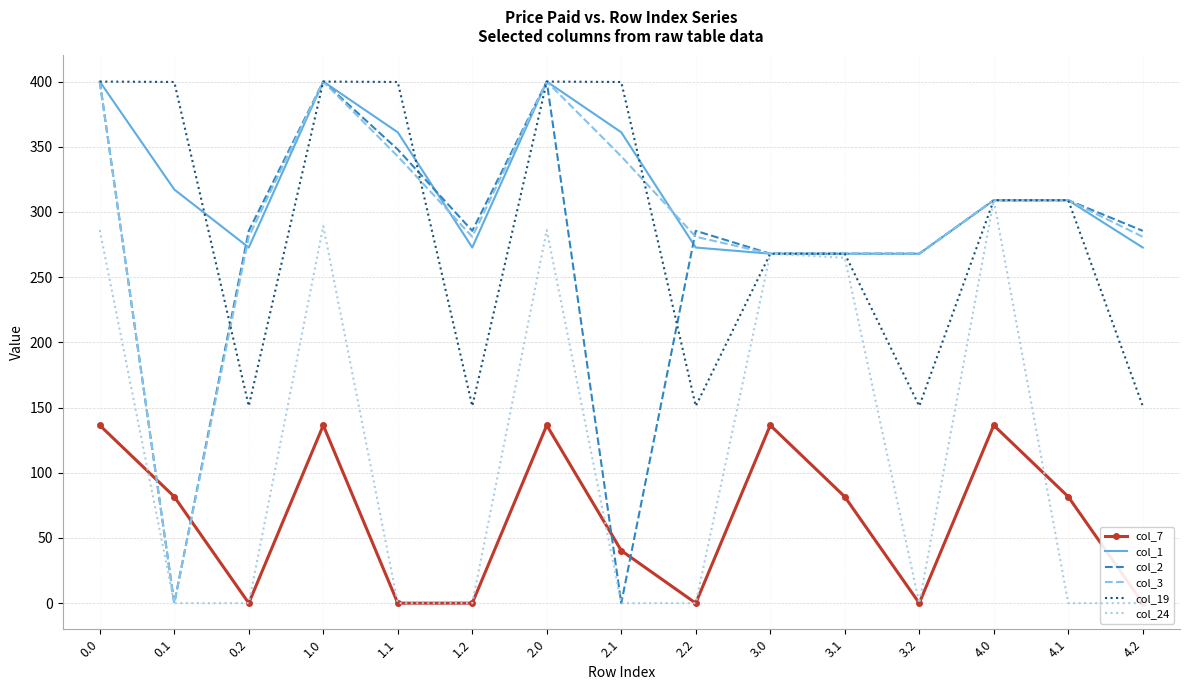

What is the approximate value of col_1 at 4.2?

272.7